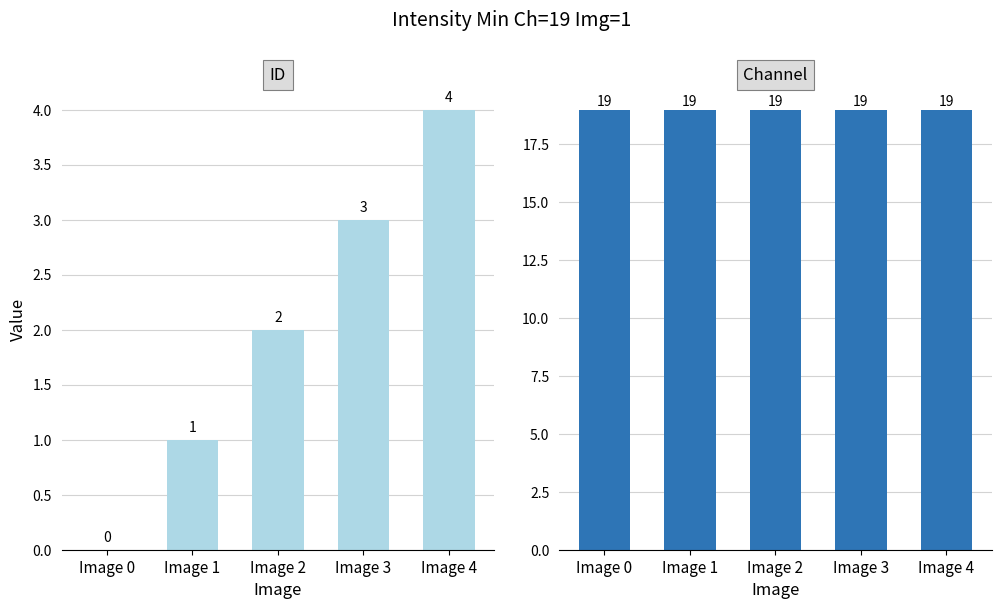

Which category has the highest value across all series?

Image 0